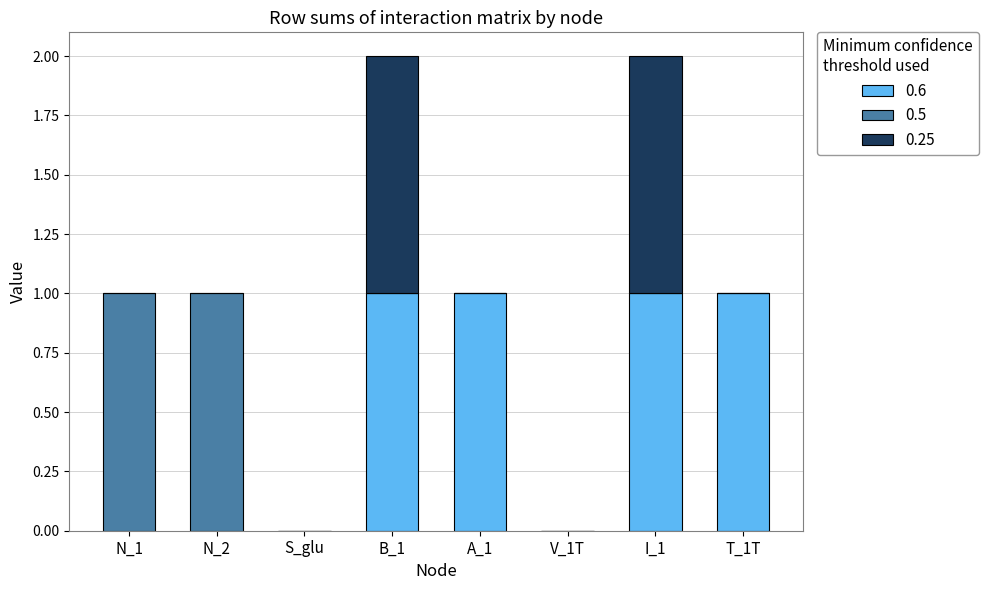

The 0.6 series shows 2 at A_1. True or false?

False